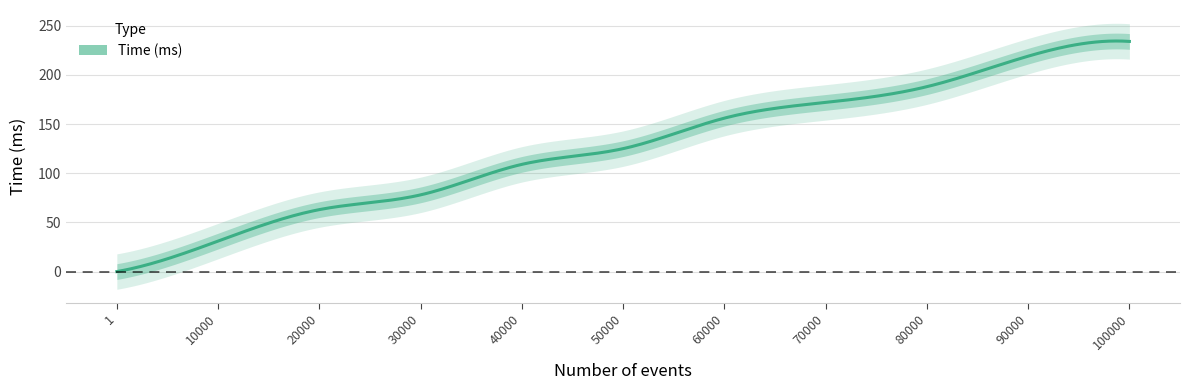

Which label corresponds to the largest value in the chart?

100000